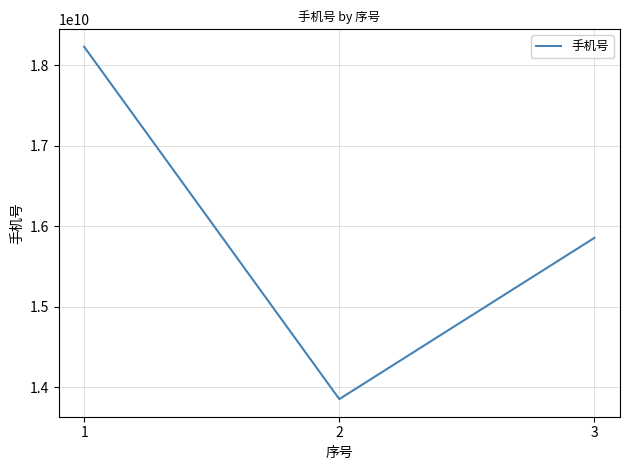

Is it true that the value at 1 is 18226145439?

True